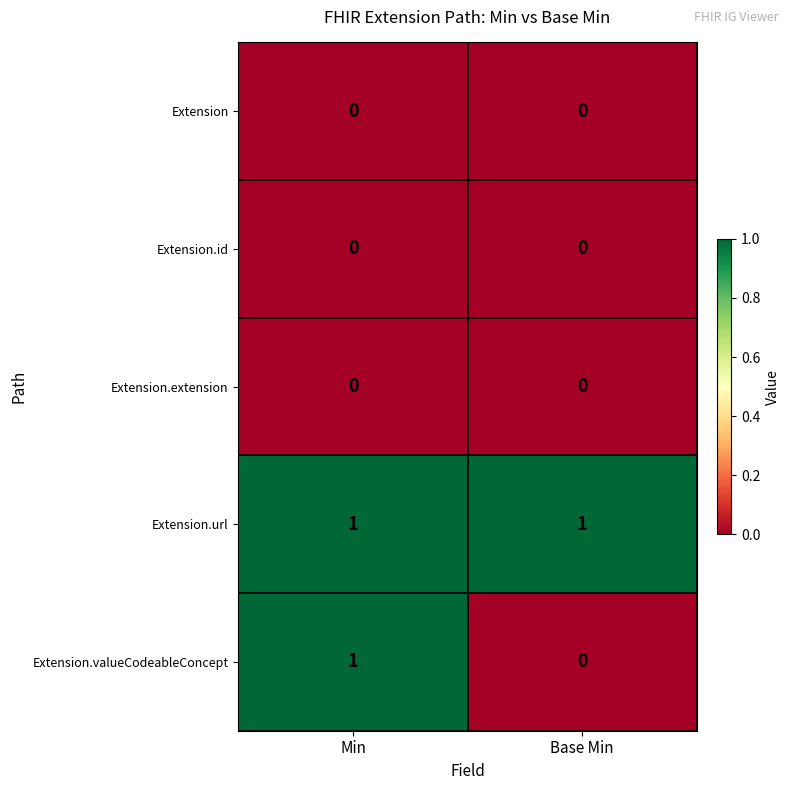

Reading left to right, list all the values displayed in this chart.

Extension: Min=0	Base Min=0
Extension.id: Min=0	Base Min=0
Extension.extension: Min=0	Base Min=0
Extension.url: Min=1	Base Min=1
Extension.valueCodeableConcept: Min=1	Base Min=0